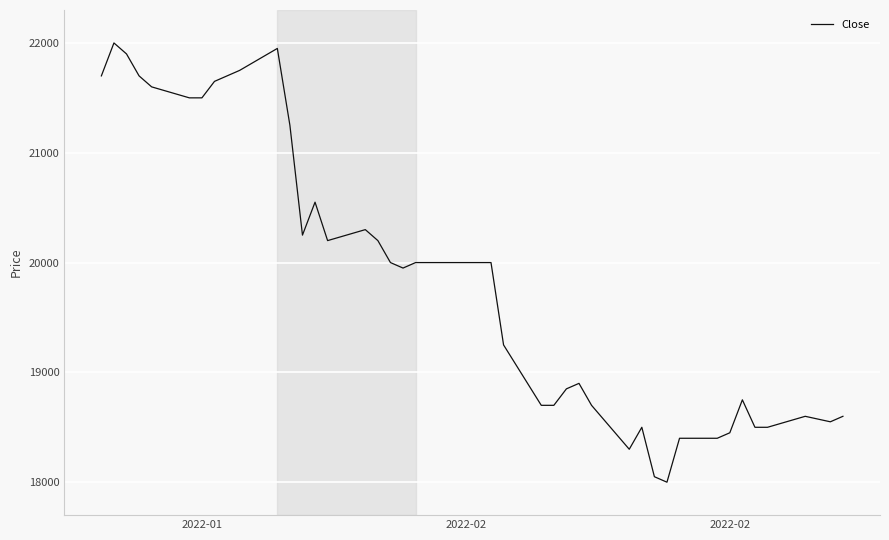

What is the difference between the maximum and minimum values?

4000